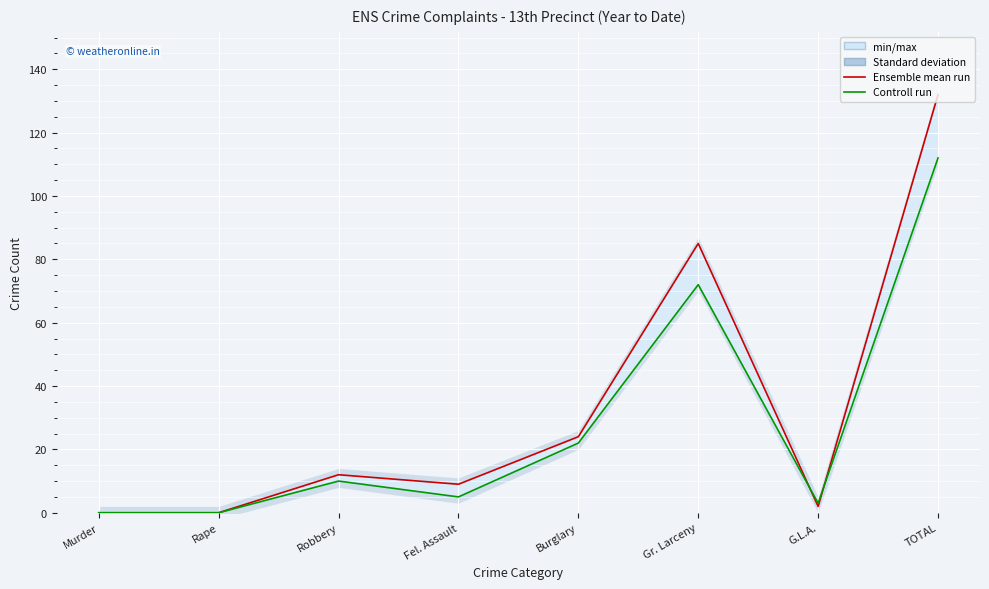

What is the label of the 2nd point from the right?

G.L.A.